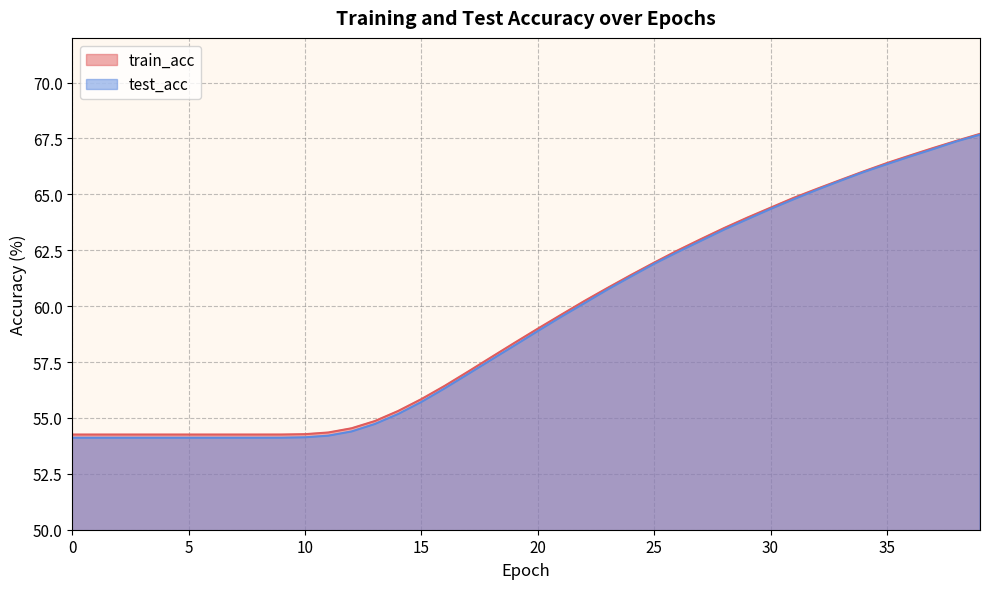

Reading left to right, extract all data points from this chart.

train_acc: 0=54.3	1=54.3	2=54.3	3=54.3	4=54.3	5=54.3	6=54.3	7=54.3	8=54.3	9=54.3	10=54.3	11=54.3	12=54.5	13=54.9	14=55.3	15=55.8	16=56.4	17=57.1	18=57.7	19=58.4	20=59.0	21=59.6	22=60.2	23=60.8	24=61.4	25=61.9	26=62.5	27=63.0	28=63.5	29=64.0	30=64.4	31=64.8	32=65.3	33=65.6	34=66.0	35=66.4	36=66.7	37=67.1	38=67.4	39=67.7
test_acc: 0=54.1	1=54.1	2=54.1	3=54.1	4=54.1	5=54.1	6=54.1	7=54.1	8=54.1	9=54.1	10=54.1	11=54.2	12=54.4	13=54.7	14=55.2	15=55.7	16=56.3	17=57.0	18=57.6	19=58.2	20=58.9	21=59.5	22=60.1	23=60.7	24=61.3	25=61.9	26=62.4	27=62.9	28=63.4	29=63.9	30=64.3	31=64.8	32=65.2	33=65.6	34=66.0	35=66.4	36=66.7	37=67.0	38=67.4	39=67.7